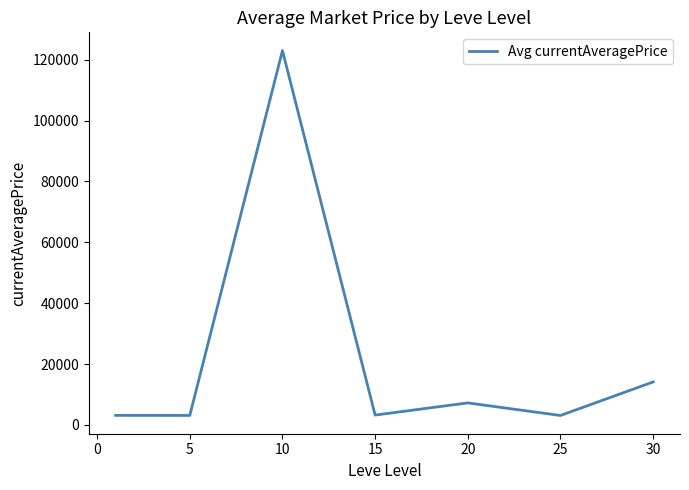

What is the difference between the maximum and minimum values?

119877.0